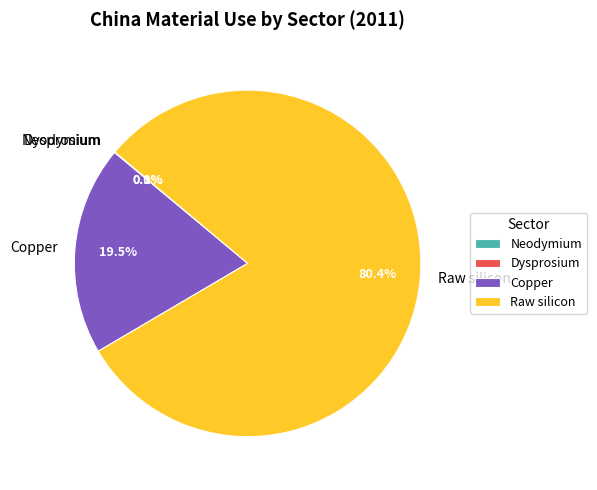

Which has a higher value, Raw silicon or Copper?

Raw silicon